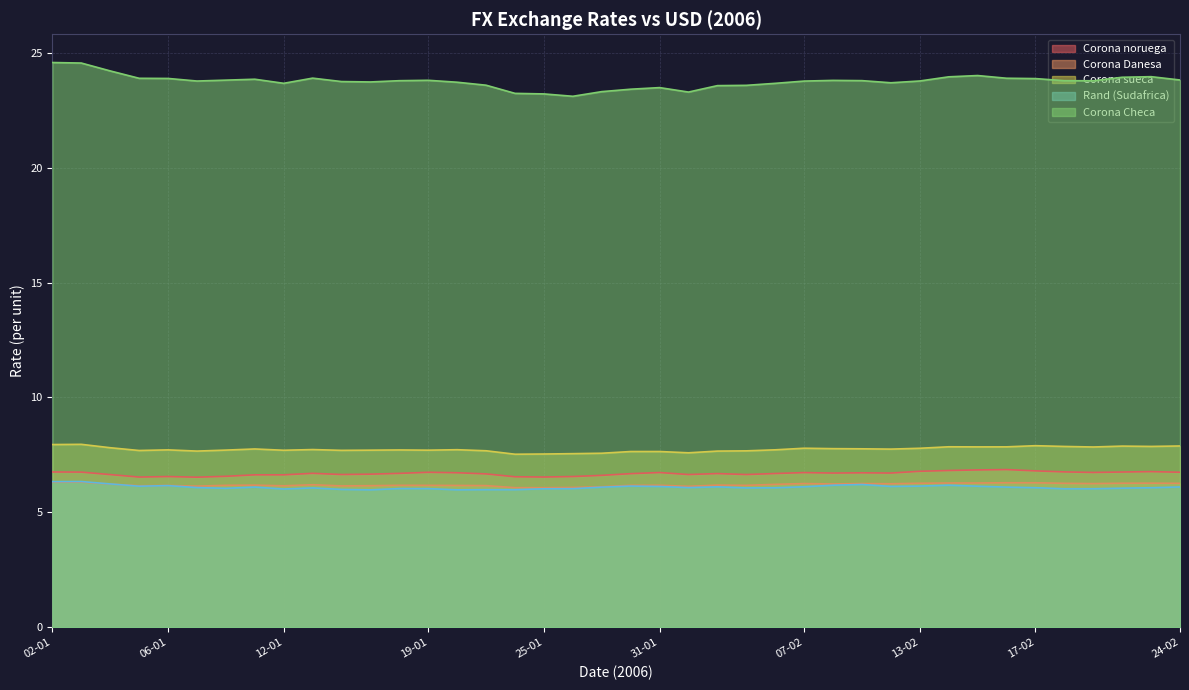

Rank the series at 16-02 from lowest to highest value.

Rand (Sudafrica), Corona Danesa, Corona noruega, Corona sueca, Corona Checa